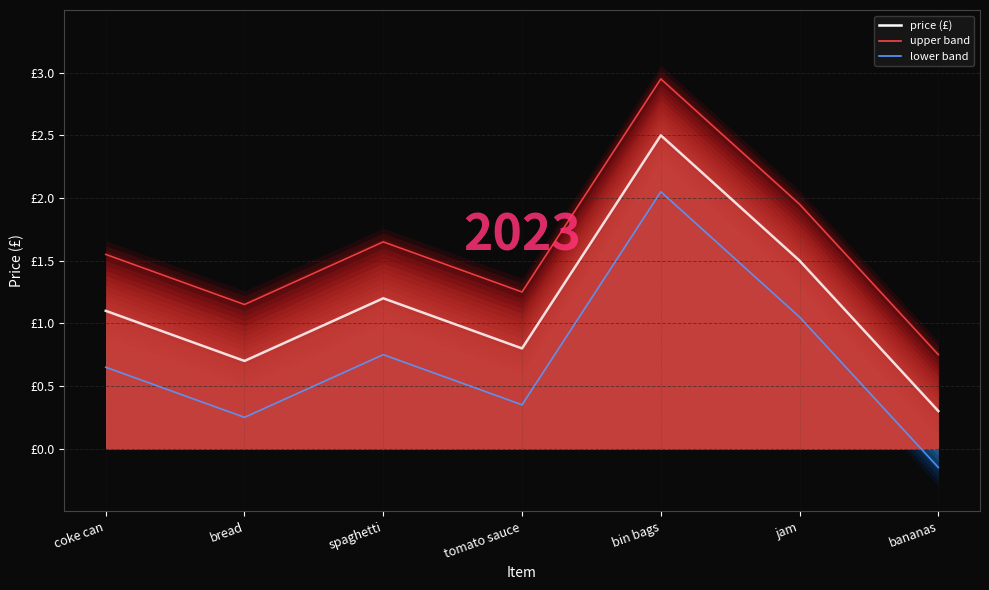

At how many categories does at least one series exceed 1?

6